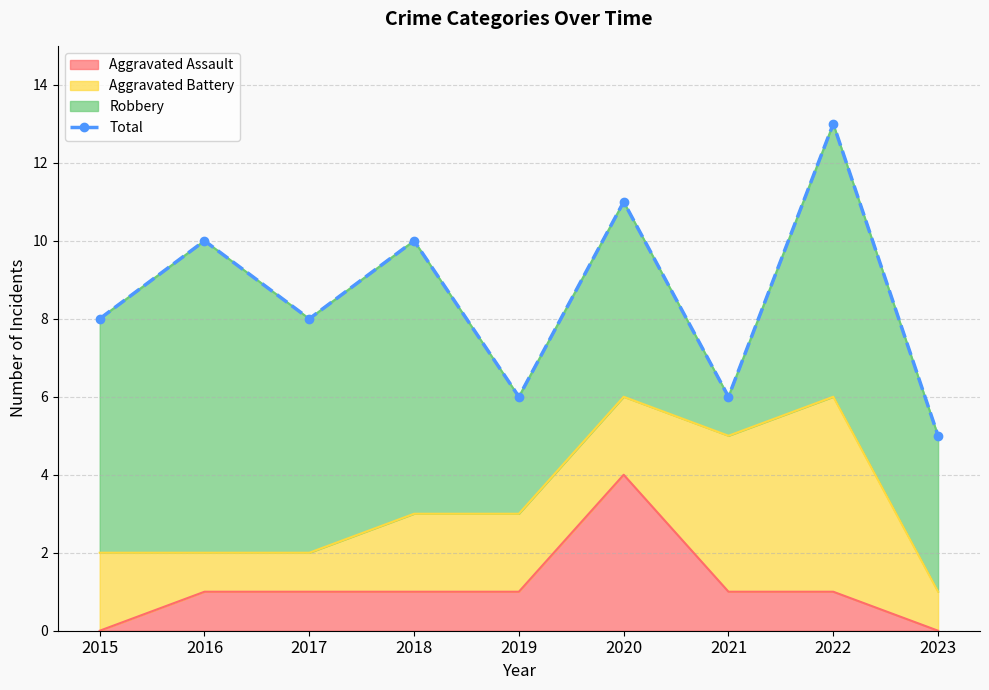

Where is the first local minimum?

2017